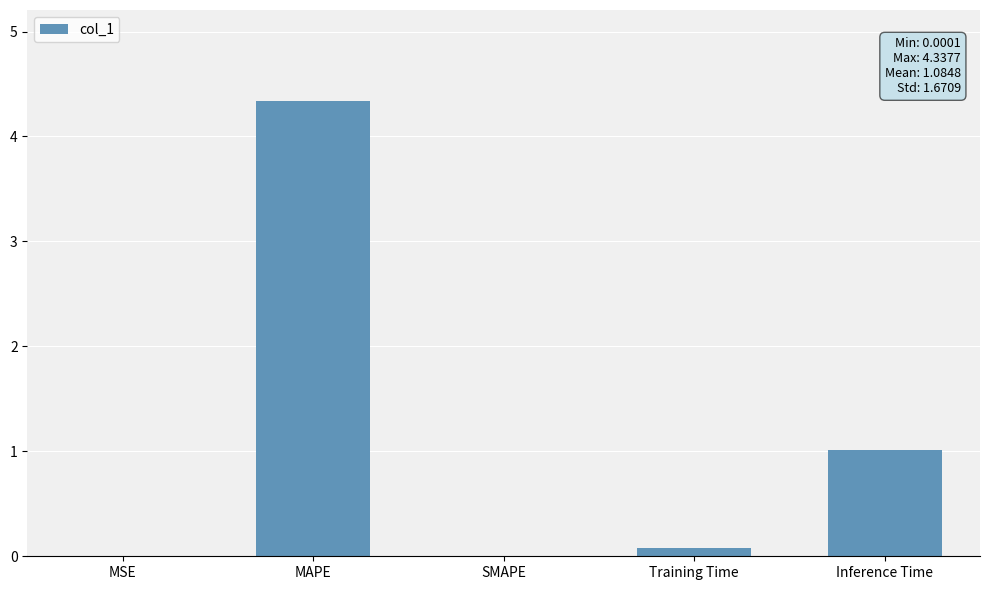

What is the sum of all values?

5.4